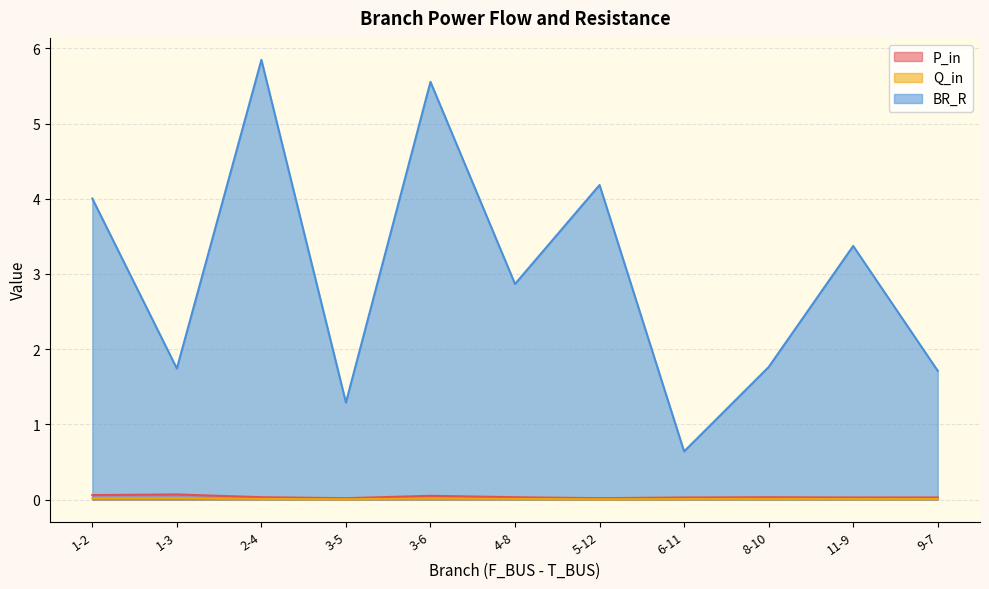

What is the label of the 7th point from the left?

5-12